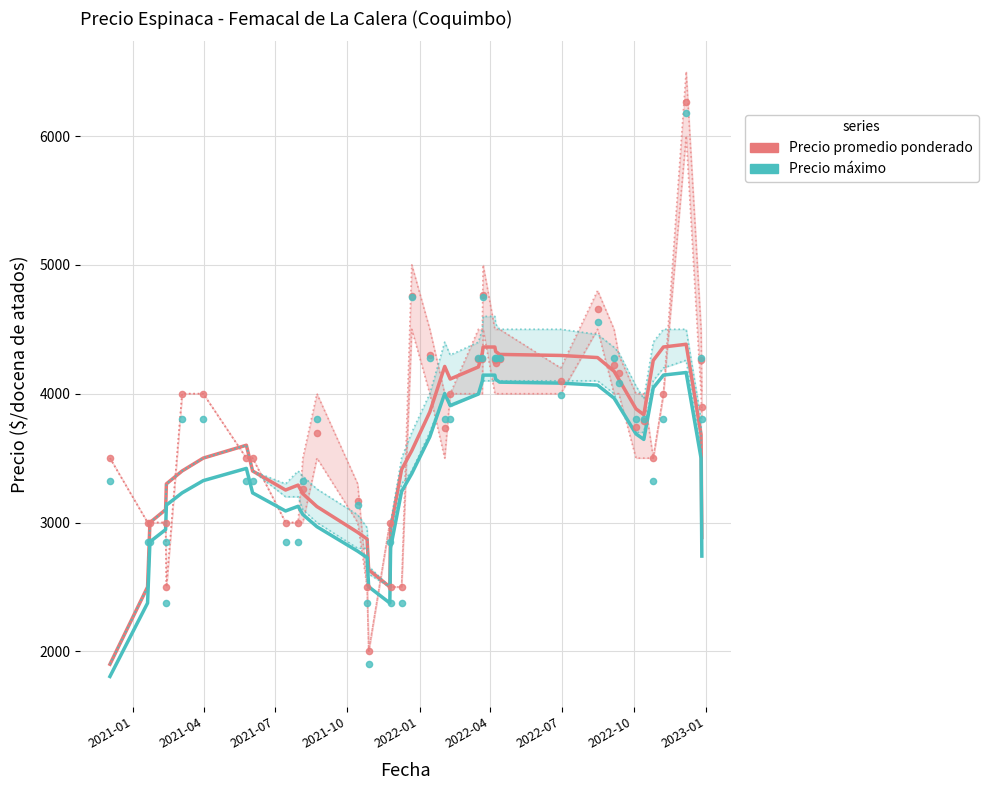

Which series has the largest total across all categories?

Precio promedio ponderado